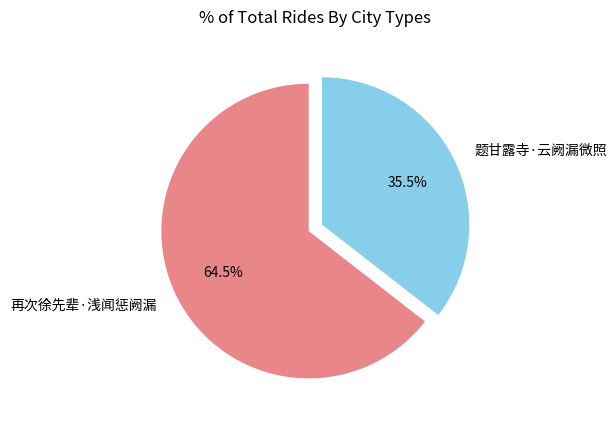

Rank the categories by value from highest to lowest.

再次徐先辈·浅闻惩阙漏, 题甘露寺·云阙漏微照